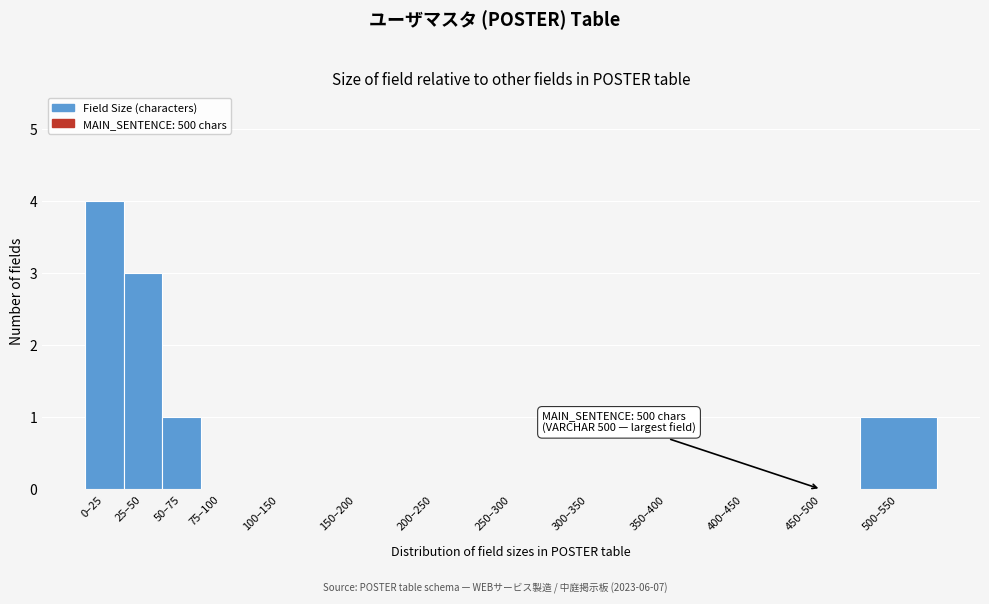

Reading left to right, list all the values displayed in this chart.

0–25=4	25–50=3	50–75=1	75–100=0	100–150=0	150–200=0	200–250=0	250–300=0	300–350=0	350–400=0	400–450=0	450–500=0	500–550=1